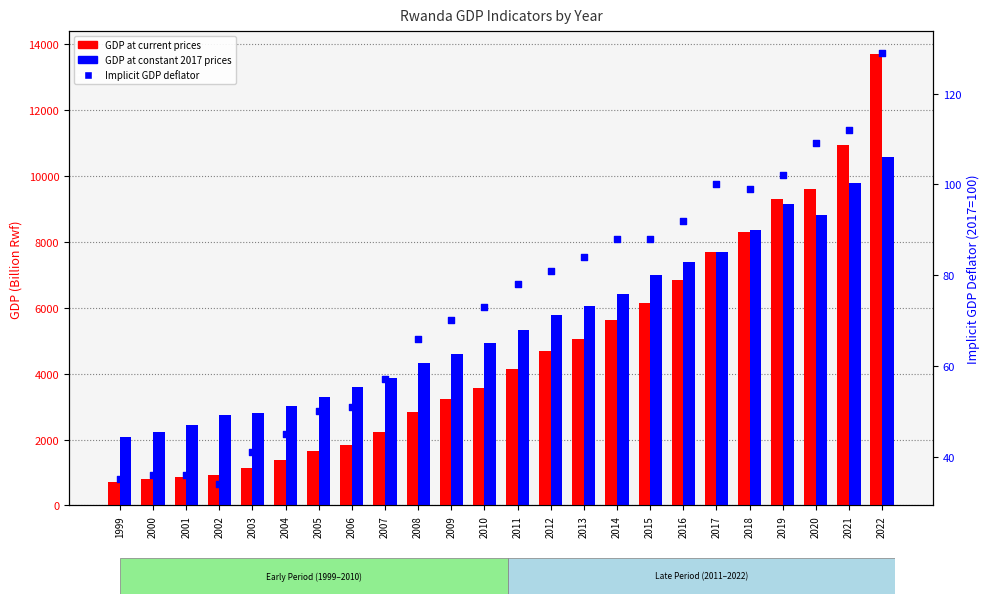

What is the total value across all series at 2013?

11186